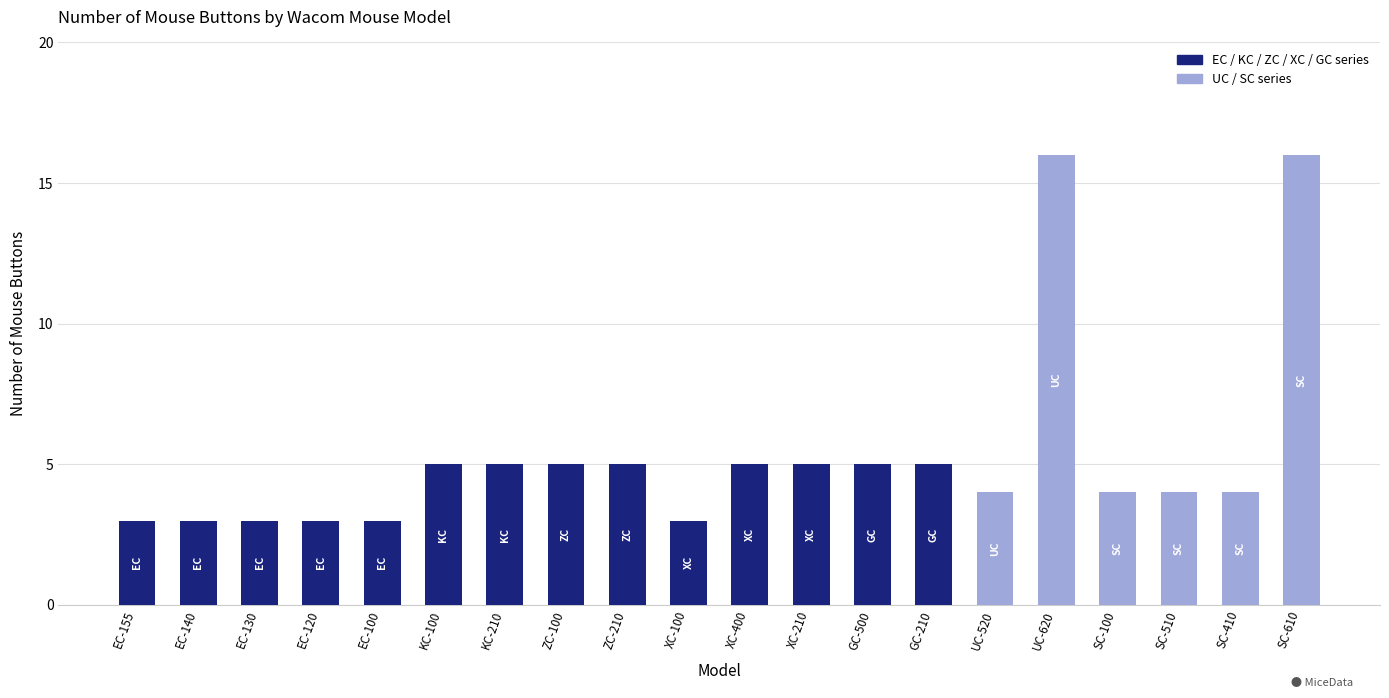

Between SC-100 and XC-100, which is larger?

SC-100